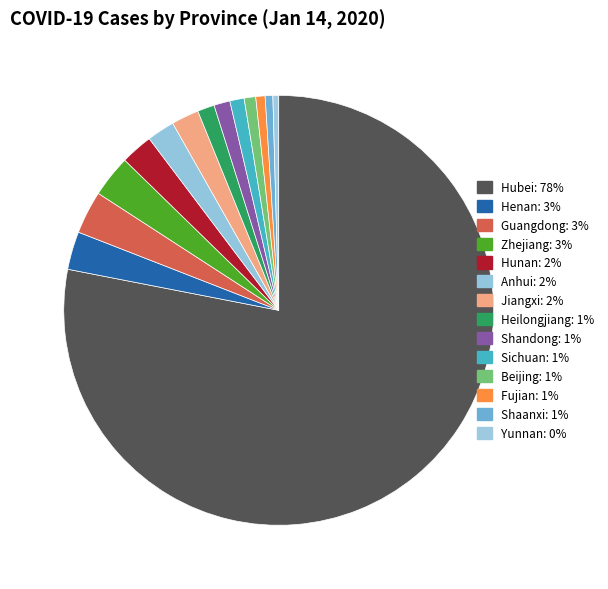

Which category has the biggest portion of the pie?

Hubei